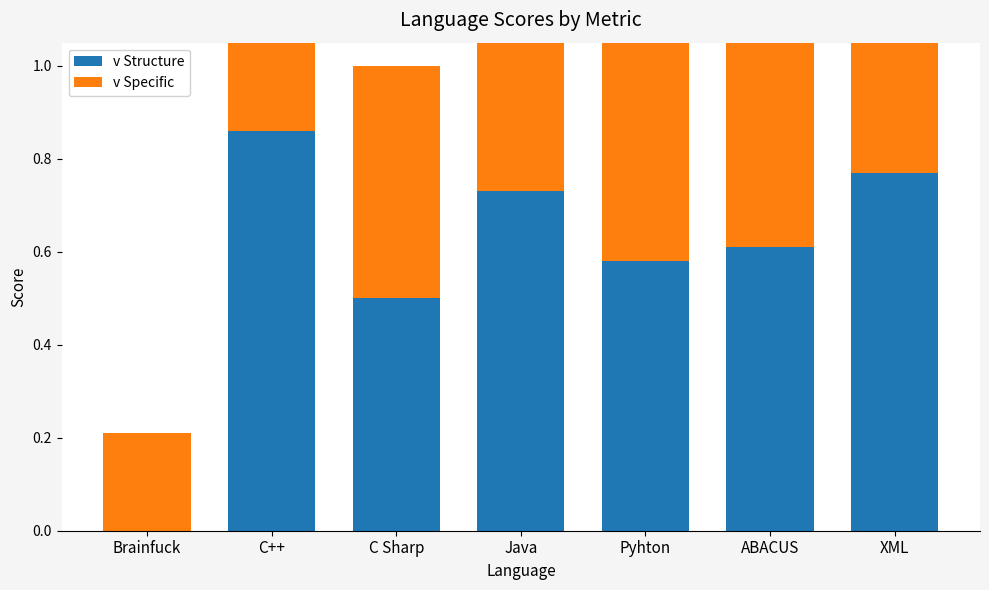

At which category is the sum across all series the highest?

C++